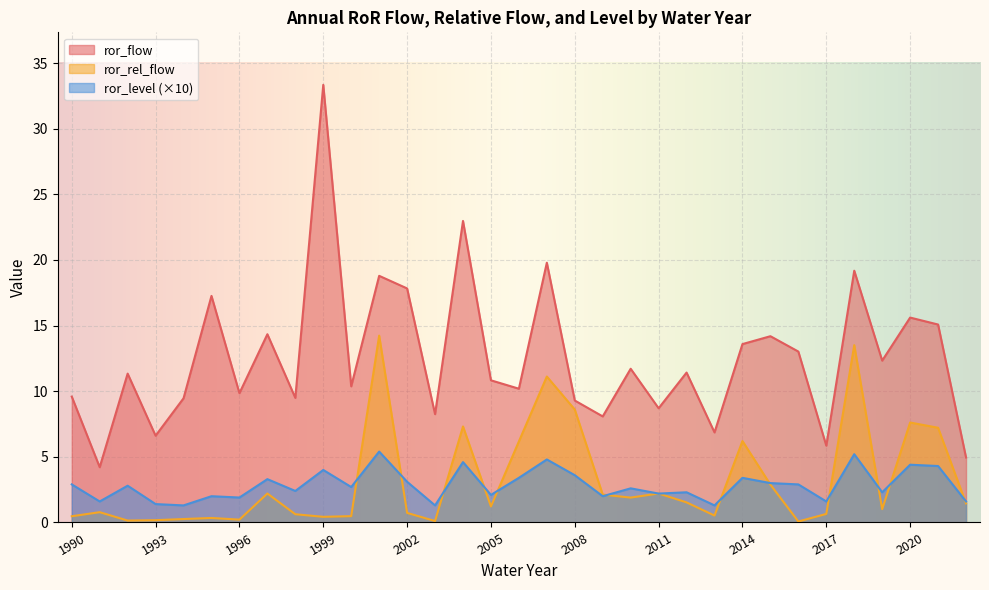

Which series has the largest total across all categories?

ror_flow